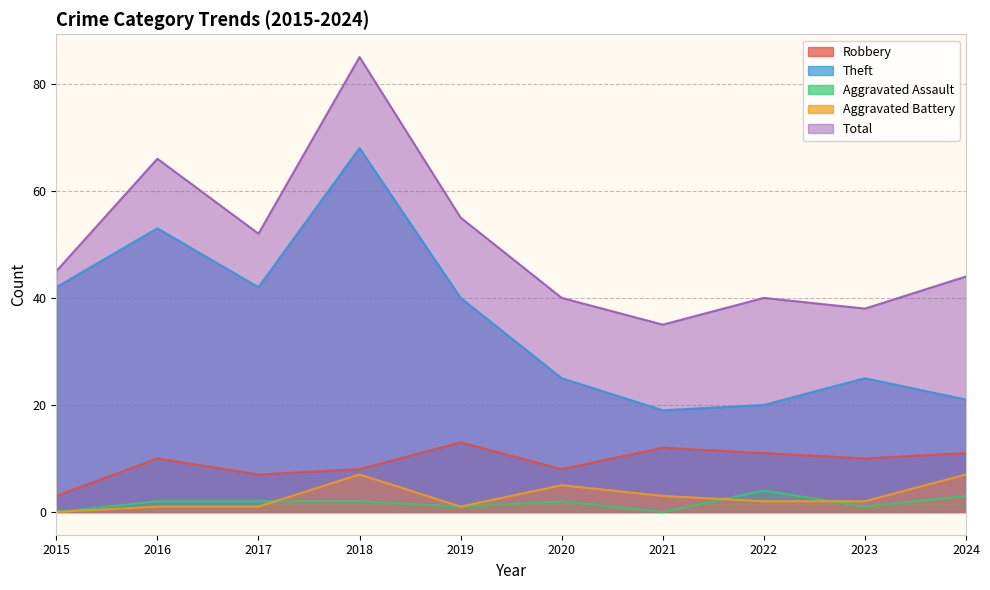

Rank the series at 2024 from highest to lowest value.

Total, Theft, Robbery, Aggravated Battery, Aggravated Assault